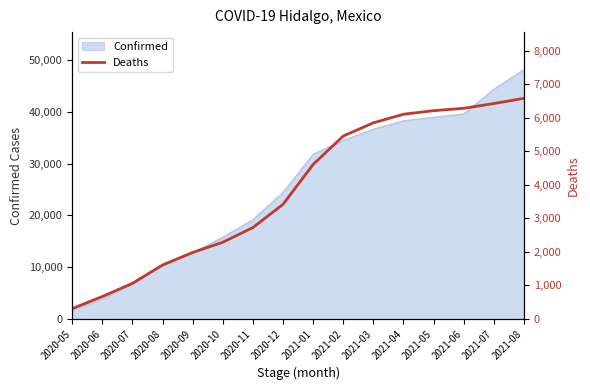

List the labels in order of value, smallest first.

2020-05, 2020-06, 2020-07, 2020-08, 2020-09, 2020-10, 2020-11, 2020-12, 2021-01, 2021-02, 2021-03, 2021-04, 2021-05, 2021-06, 2021-07, 2021-08